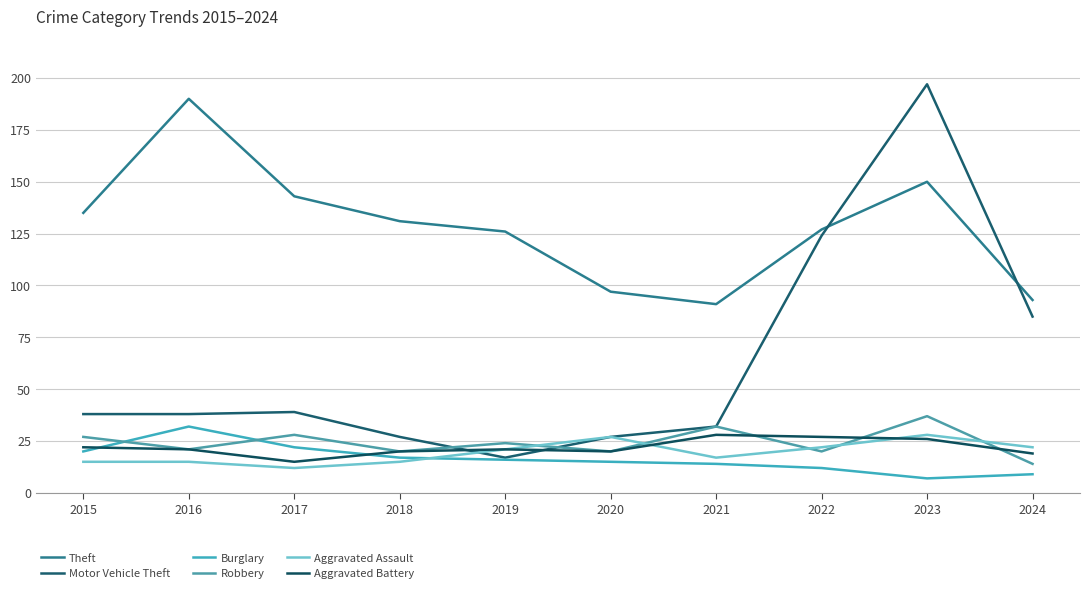

How many lines are shown in the chart?

6